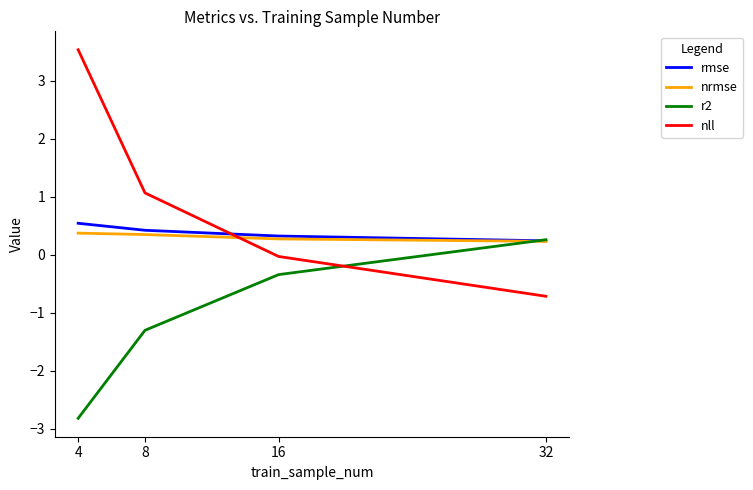

Between which two adjacent categories do r2 and nll first intersect?

16 and 32